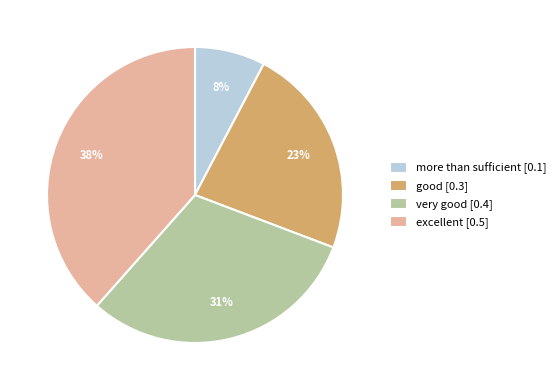

The very good slice represents 31% of the pie. True or false?

True